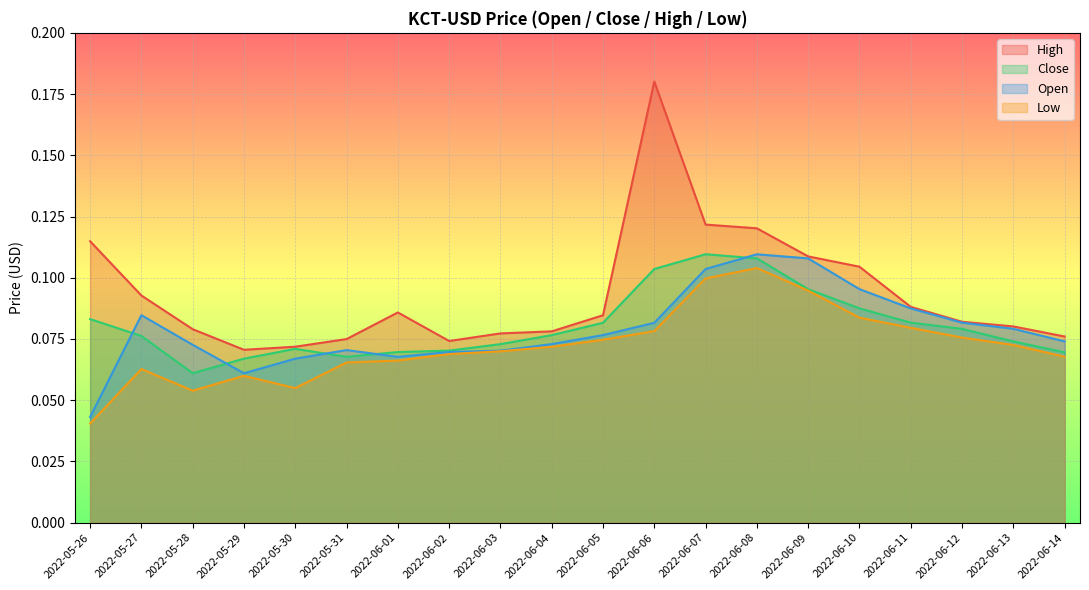

Reading right to left, list all the values displayed in this chart.

High: 2022-06-14=0.1	2022-06-13=0.1	2022-06-12=0.1	2022-06-11=0.1	2022-06-10=0.1	2022-06-09=0.1	2022-06-08=0.1	2022-06-07=0.1	2022-06-06=0.2	2022-06-05=0.1	2022-06-04=0.1	2022-06-03=0.1	2022-06-02=0.1	2022-06-01=0.1	2022-05-31=0.1	2022-05-30=0.1	2022-05-29=0.1	2022-05-28=0.1	2022-05-27=0.1	2022-05-26=0.1
Close: 2022-06-14=0.1	2022-06-13=0.1	2022-06-12=0.1	2022-06-11=0.1	2022-06-10=0.1	2022-06-09=0.1	2022-06-08=0.1	2022-06-07=0.1	2022-06-06=0.1	2022-06-05=0.1	2022-06-04=0.1	2022-06-03=0.1	2022-06-02=0.1	2022-06-01=0.1	2022-05-31=0.1	2022-05-30=0.1	2022-05-29=0.1	2022-05-28=0.1	2022-05-27=0.1	2022-05-26=0.1
Open: 2022-06-14=0.1	2022-06-13=0.1	2022-06-12=0.1	2022-06-11=0.1	2022-06-10=0.1	2022-06-09=0.1	2022-06-08=0.1	2022-06-07=0.1	2022-06-06=0.1	2022-06-05=0.1	2022-06-04=0.1	2022-06-03=0.1	2022-06-02=0.1	2022-06-01=0.1	2022-05-31=0.1	2022-05-30=0.1	2022-05-29=0.1	2022-05-28=0.1	2022-05-27=0.1	2022-05-26=0.0
Low: 2022-06-14=0.1	2022-06-13=0.1	2022-06-12=0.1	2022-06-11=0.1	2022-06-10=0.1	2022-06-09=0.1	2022-06-08=0.1	2022-06-07=0.1	2022-06-06=0.1	2022-06-05=0.1	2022-06-04=0.1	2022-06-03=0.1	2022-06-02=0.1	2022-06-01=0.1	2022-05-31=0.1	2022-05-30=0.1	2022-05-29=0.1	2022-05-28=0.1	2022-05-27=0.1	2022-05-26=0.0